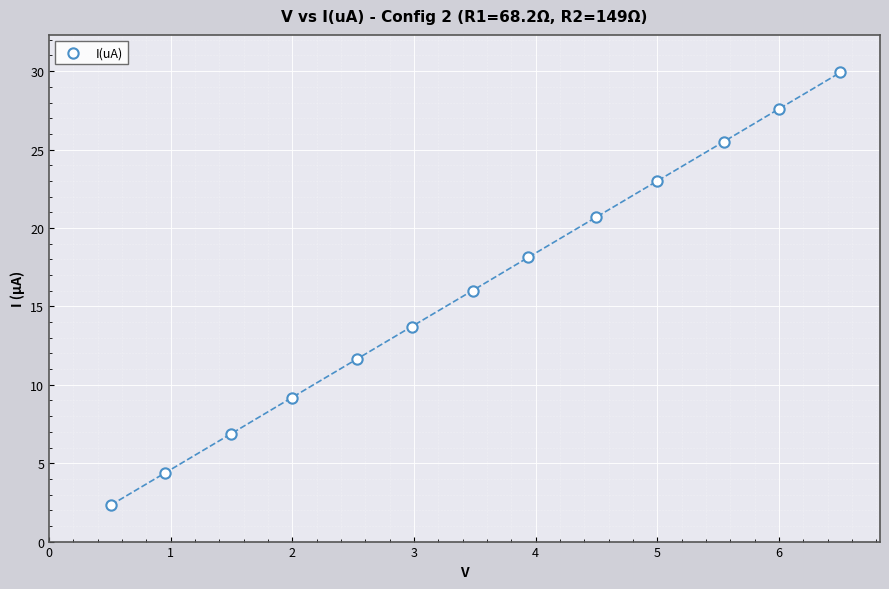

What is the range of X values (max minus min)?

6.0